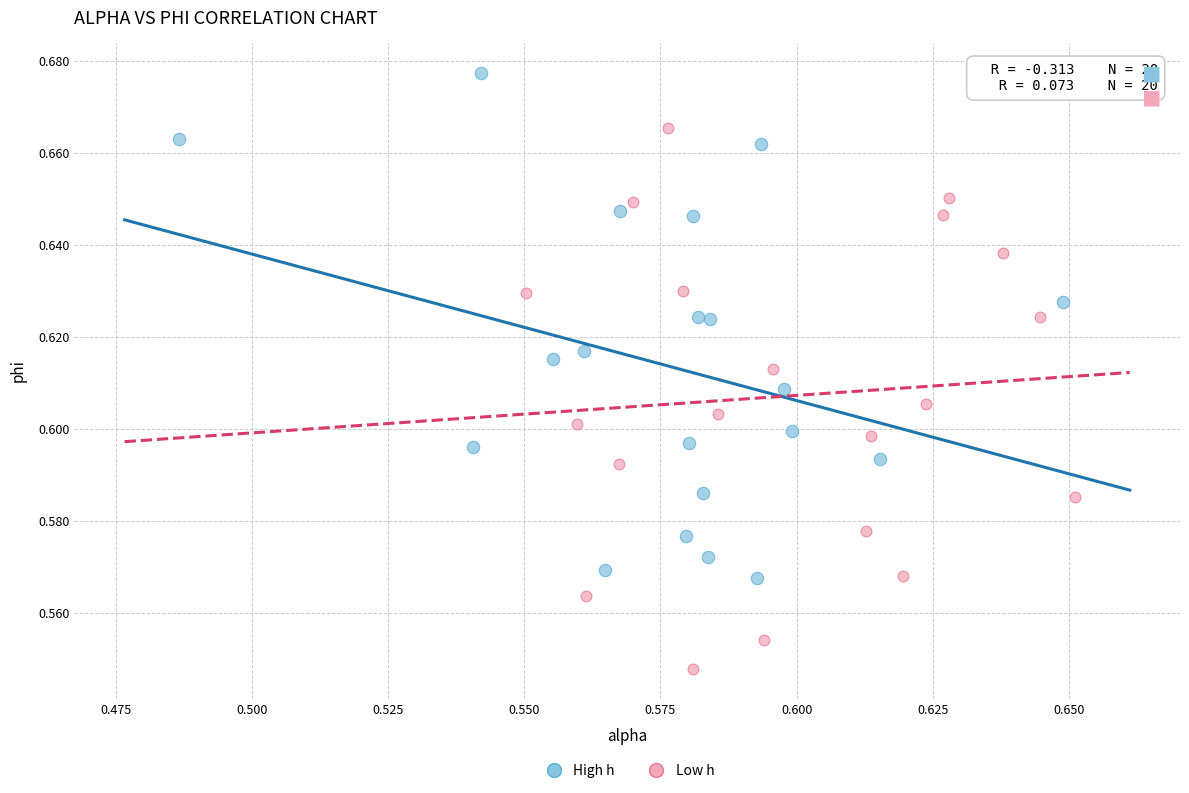

What are all the series names shown in the legend?

High h, Low h